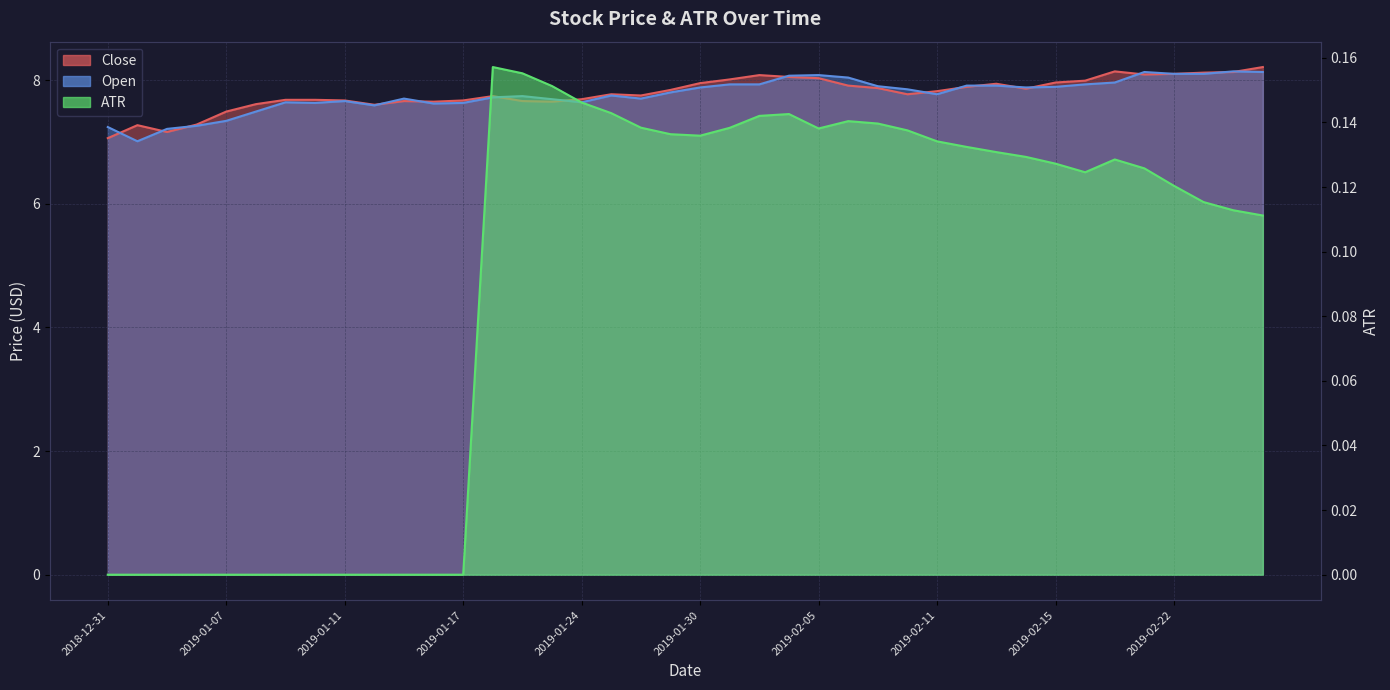

Which has a higher value, 2019-02-06 or 2019-01-08?

2019-02-06